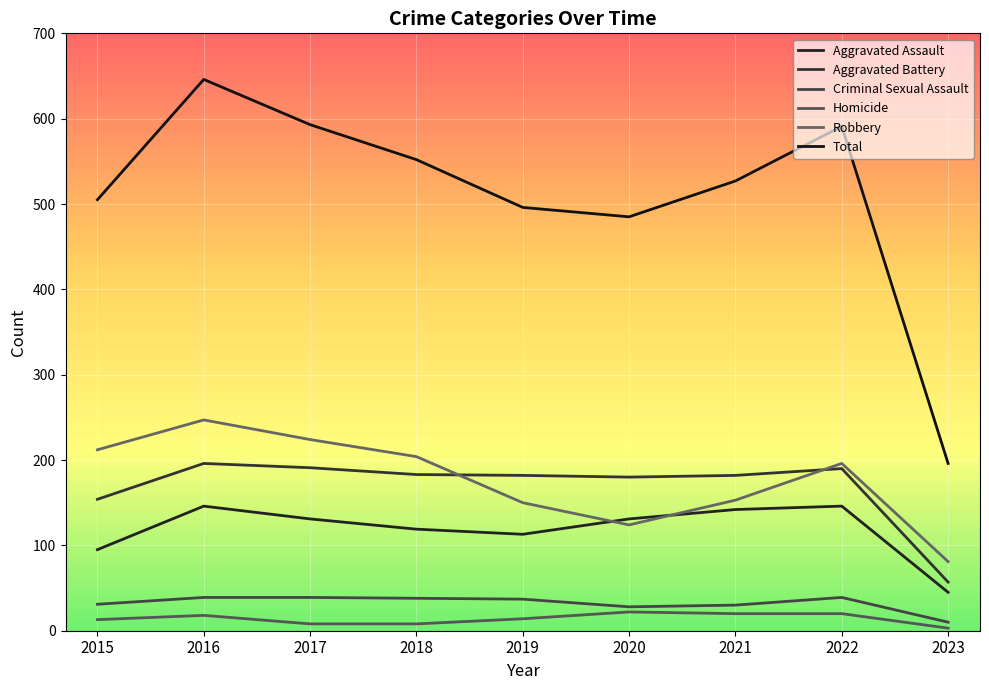

True or false: Total has more than 2 interior local peaks.

False